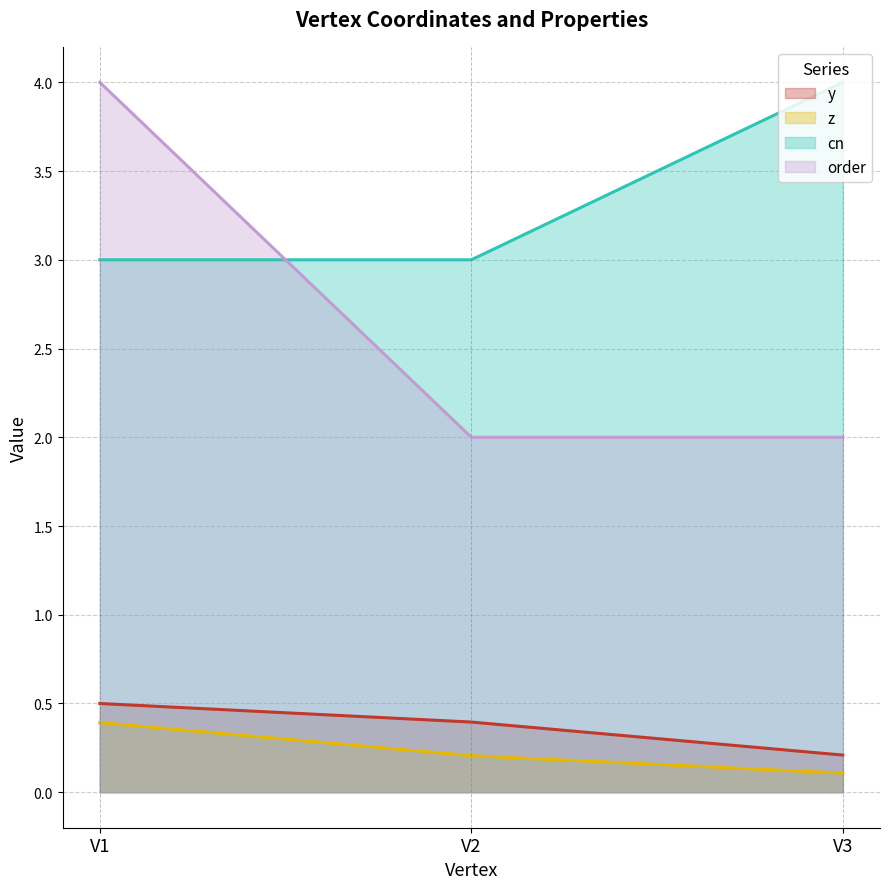

Between V1 and V3, which is larger?

V1